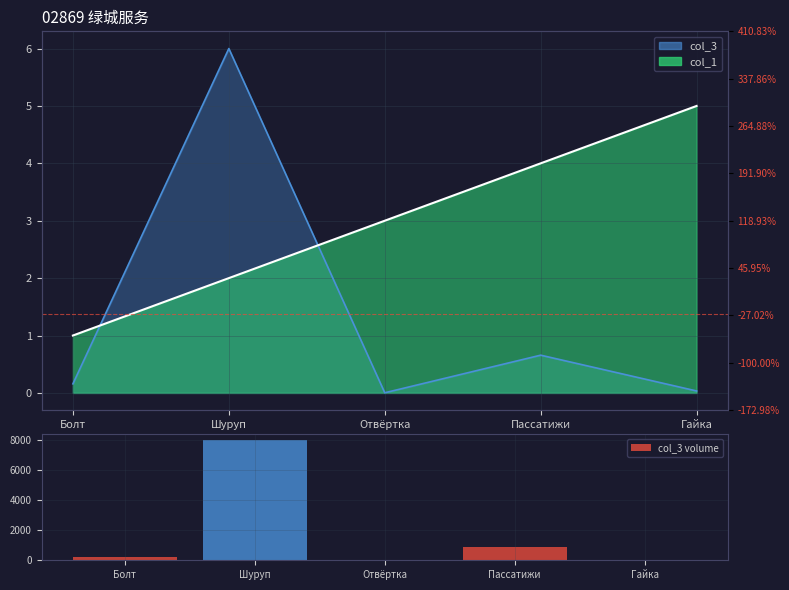

Are the bars grouped side by side (vs. stacked)?

No